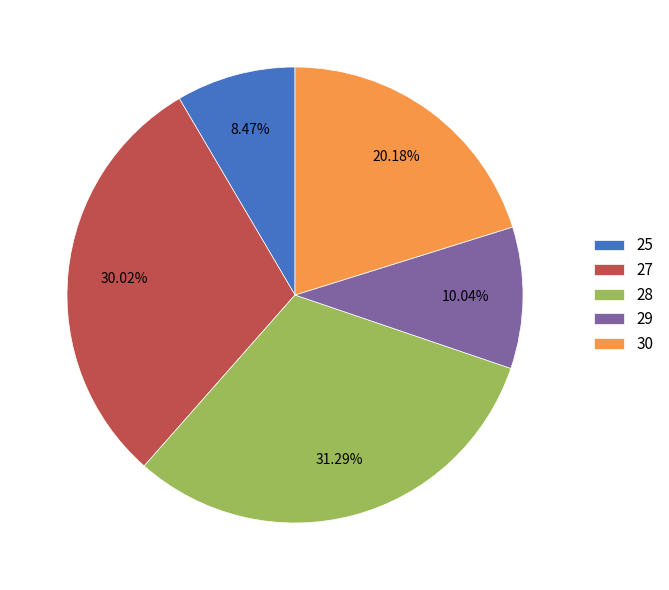

What percentage is the 27 slice, to the nearest percent?

30%